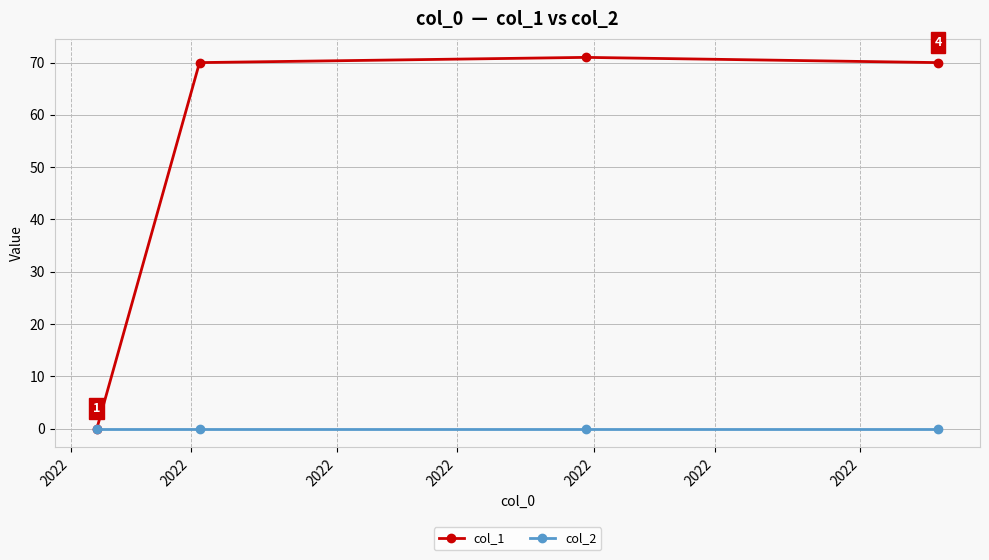

Does the chart have visible grid lines?

Yes